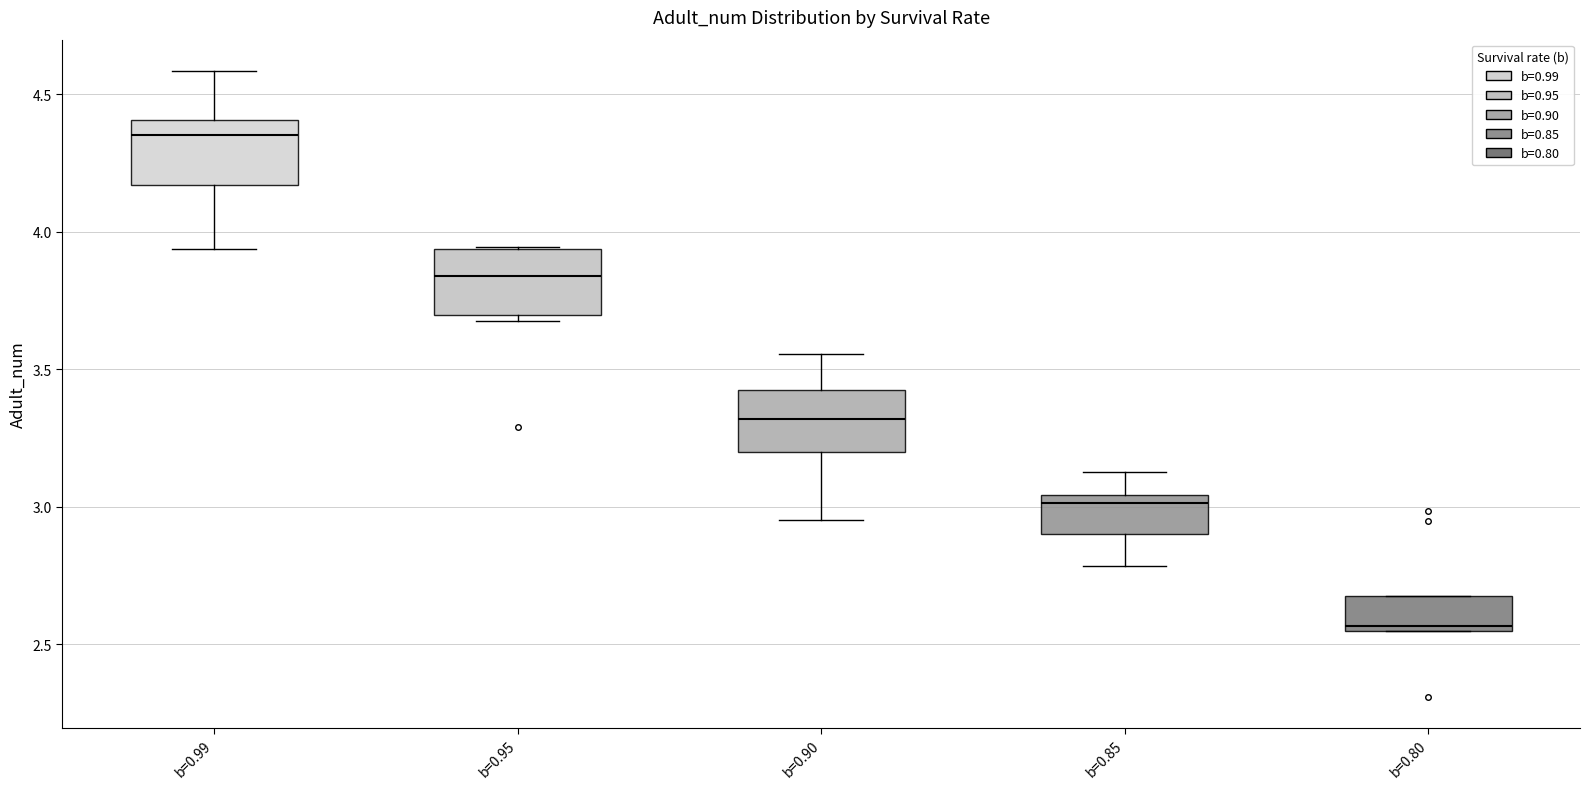

Which box has the lowest median line?

b=0.80